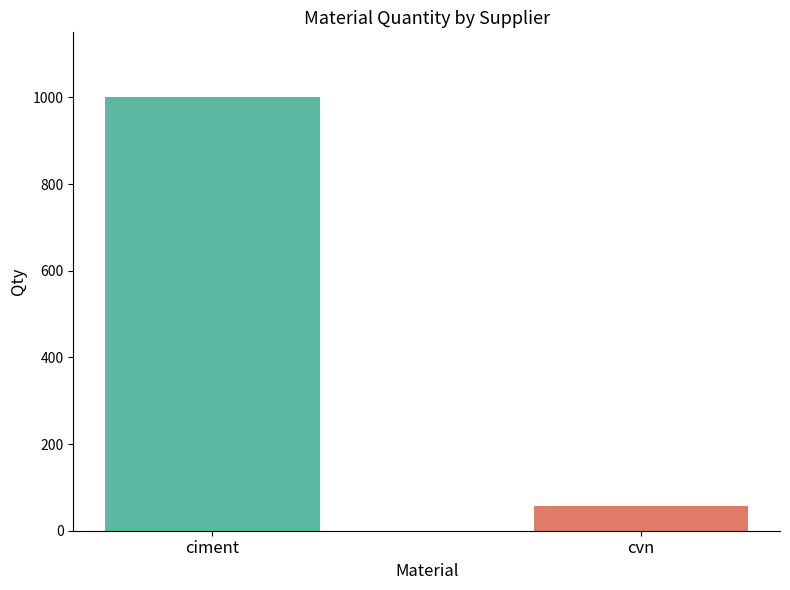

Reading left to right, transcribe all the data shown in this chart.

1000	58